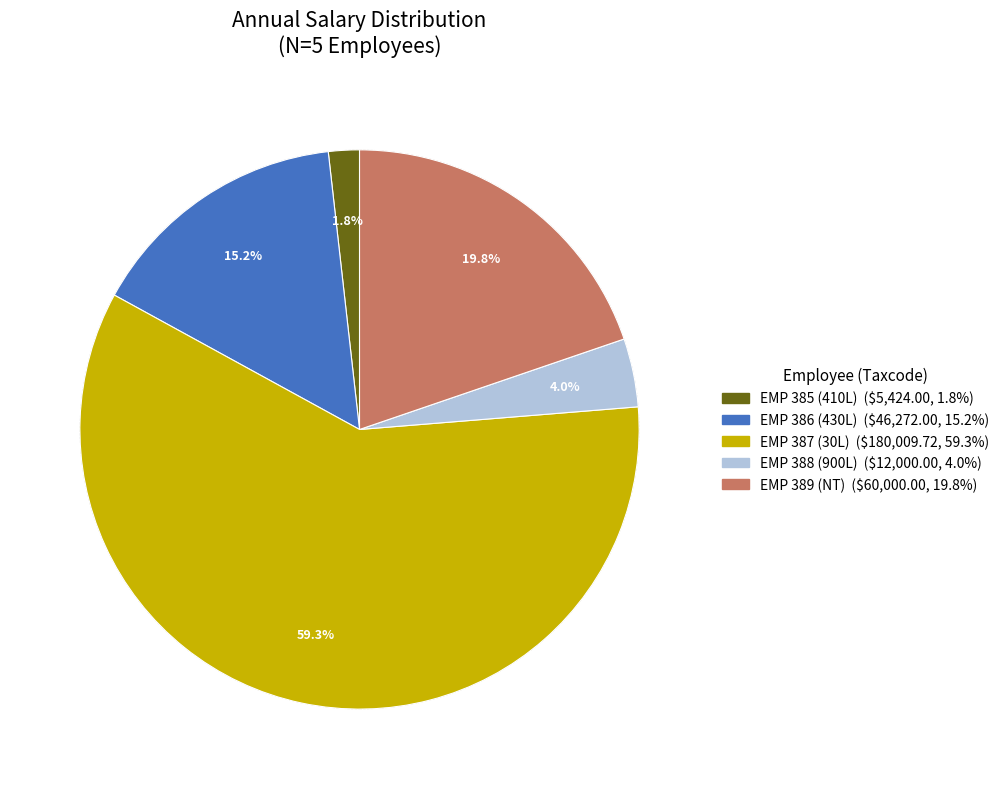

Between EMP 386 (430L) and EMP 387 (30L), which is larger?

EMP 387 (30L)